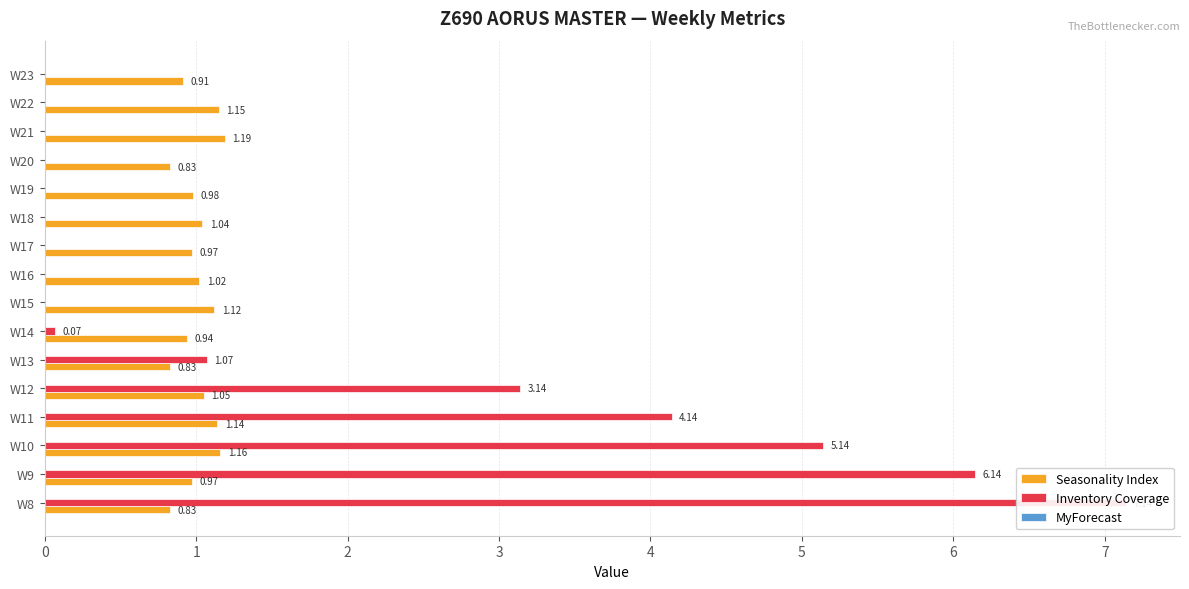

What is the difference between the Seasonality Index values at W14 and W20?

0.1